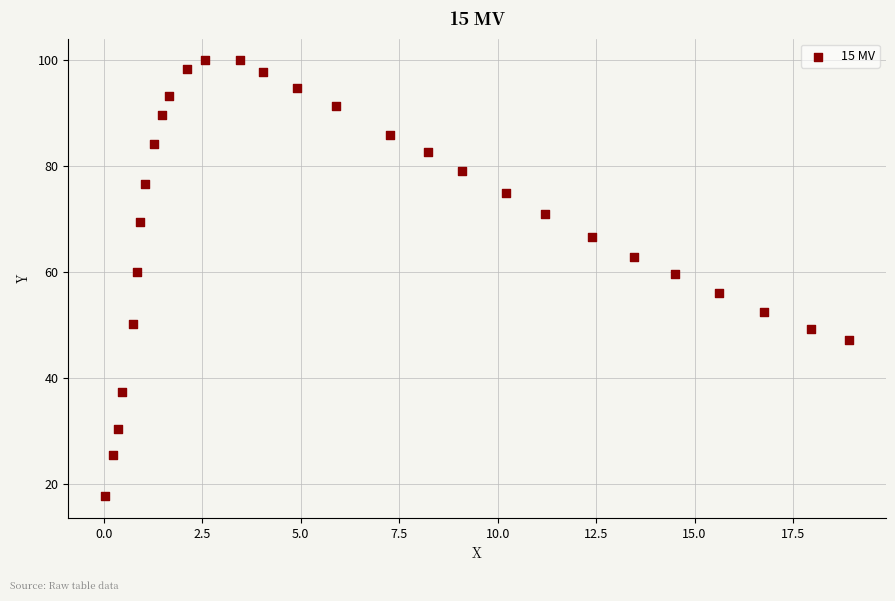

What is the range of X values (max minus min)?

18.9